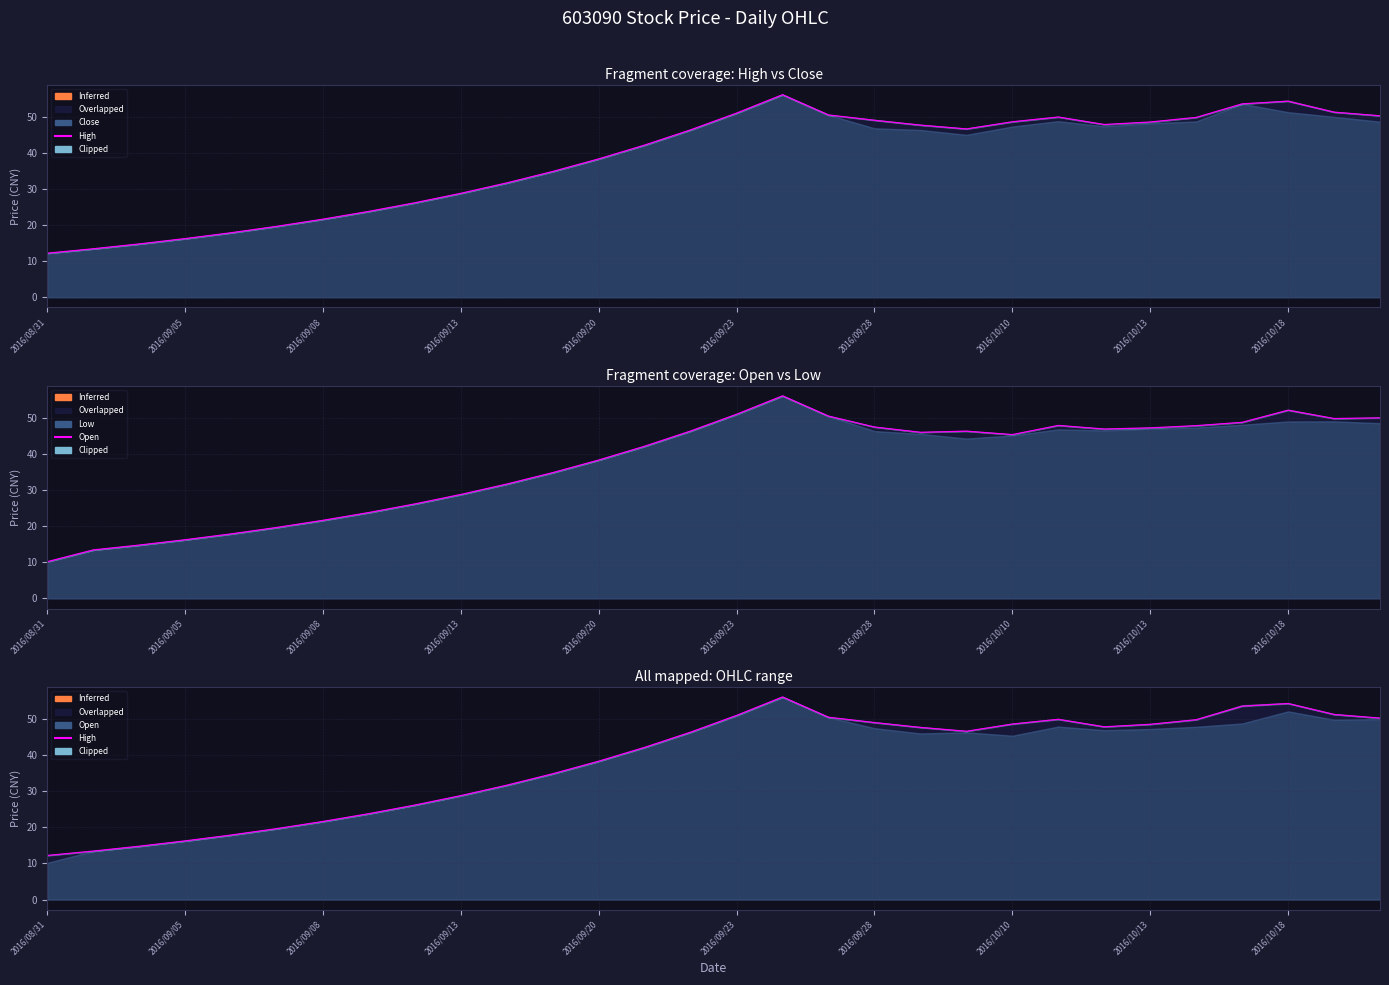

Rank the series by their maximum value, from lowest to highest.

High, Open